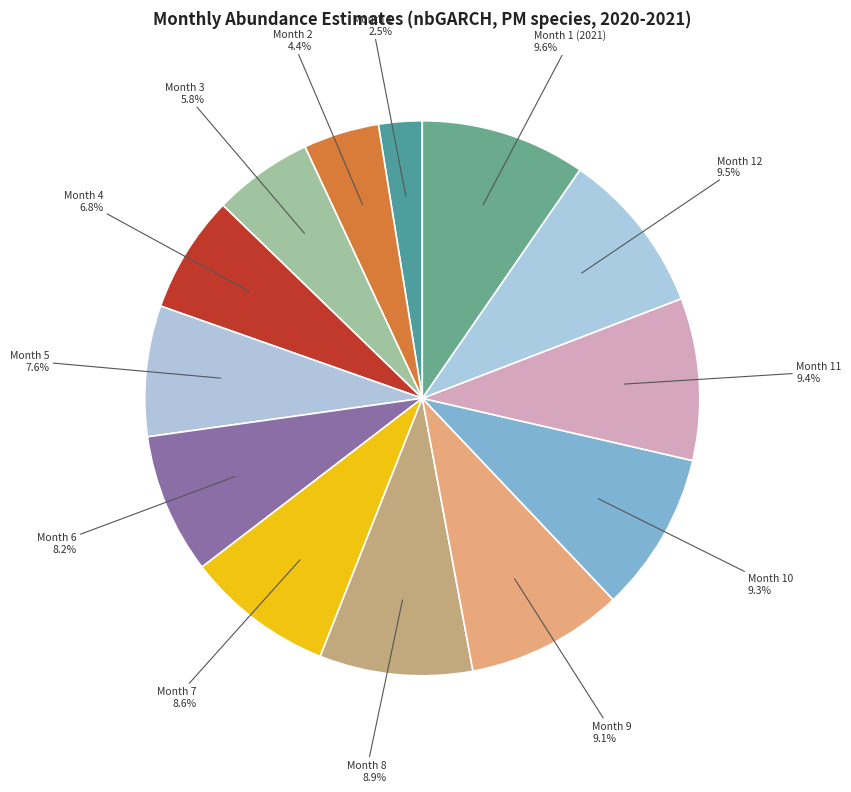

To the nearest percent, what is the average slice percentage?

8%